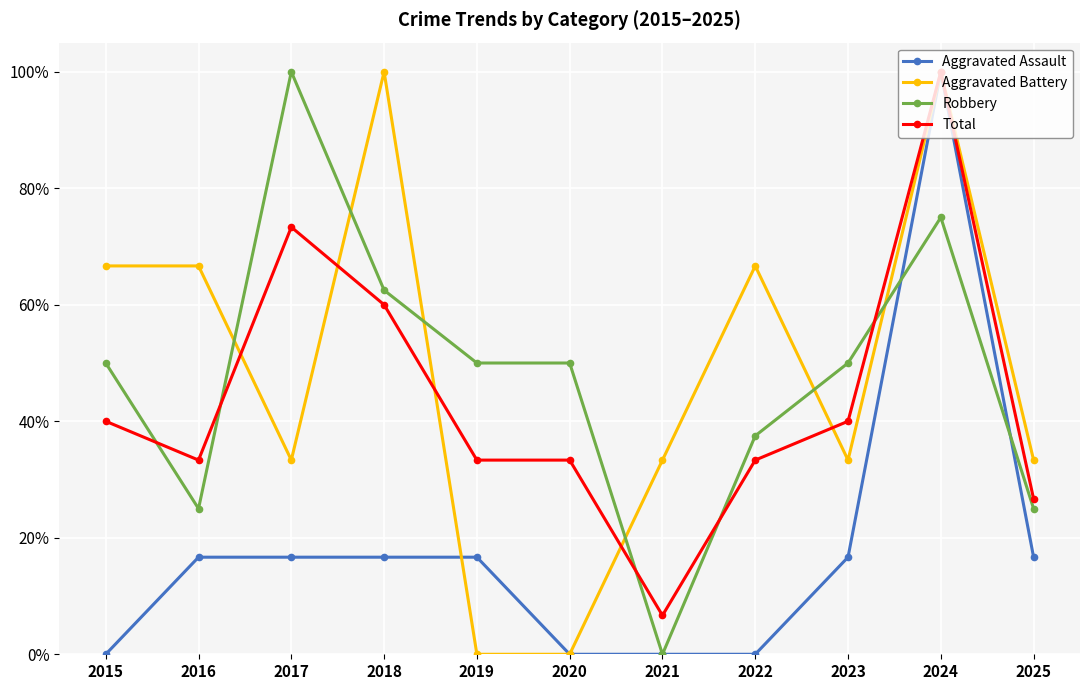

What are all the series names shown in the legend?

Aggravated Assault, Aggravated Battery, Robbery, Total